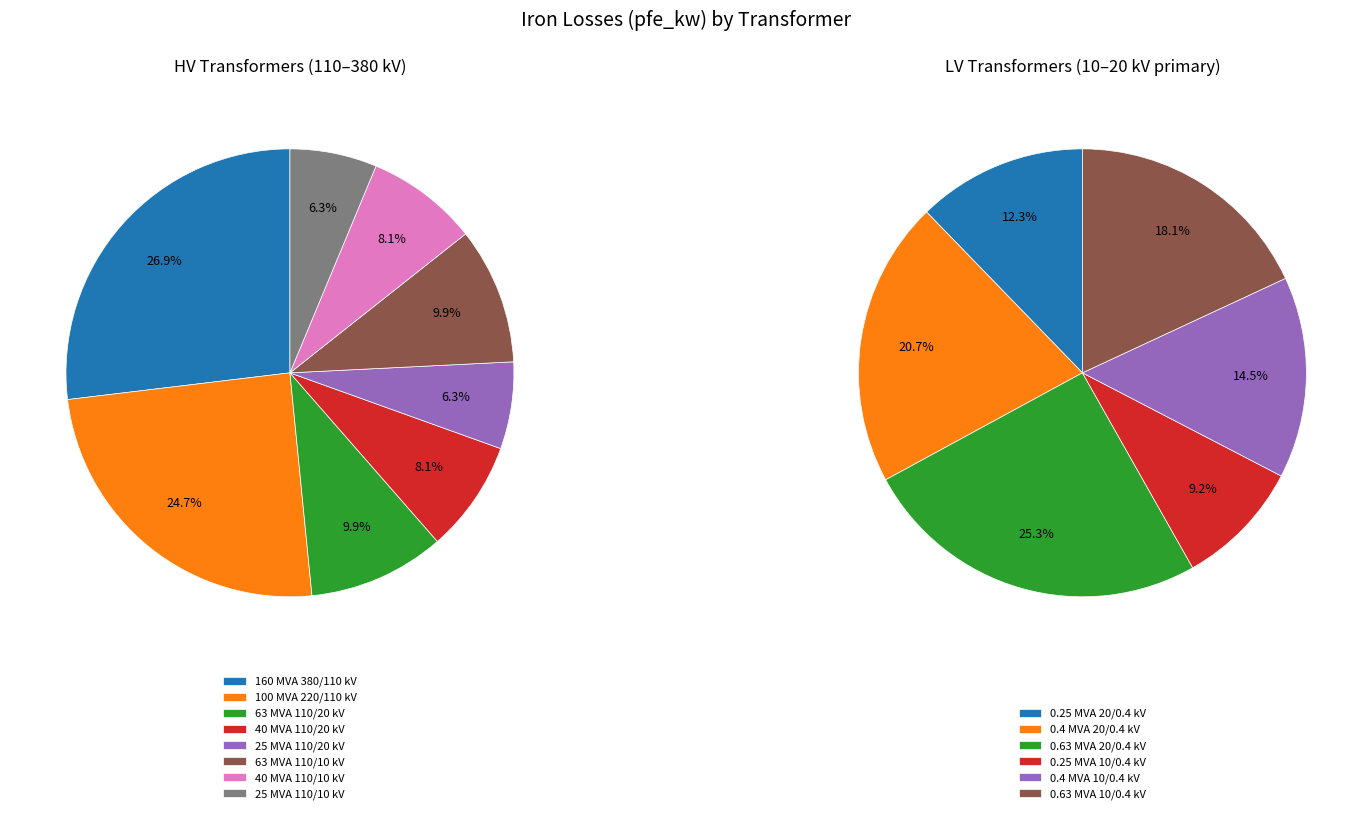

Is there any slice that represents more than half of the pie?

No